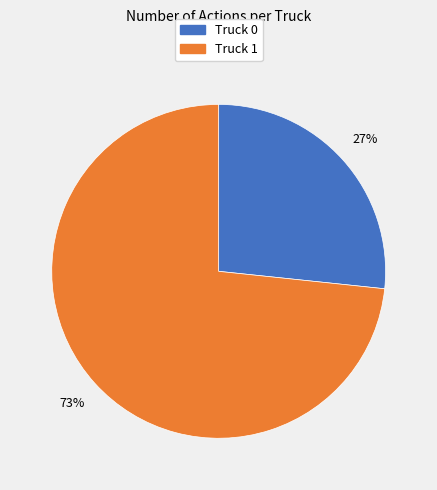

To the nearest percent, what percentage of the pie is Truck 1?

73%